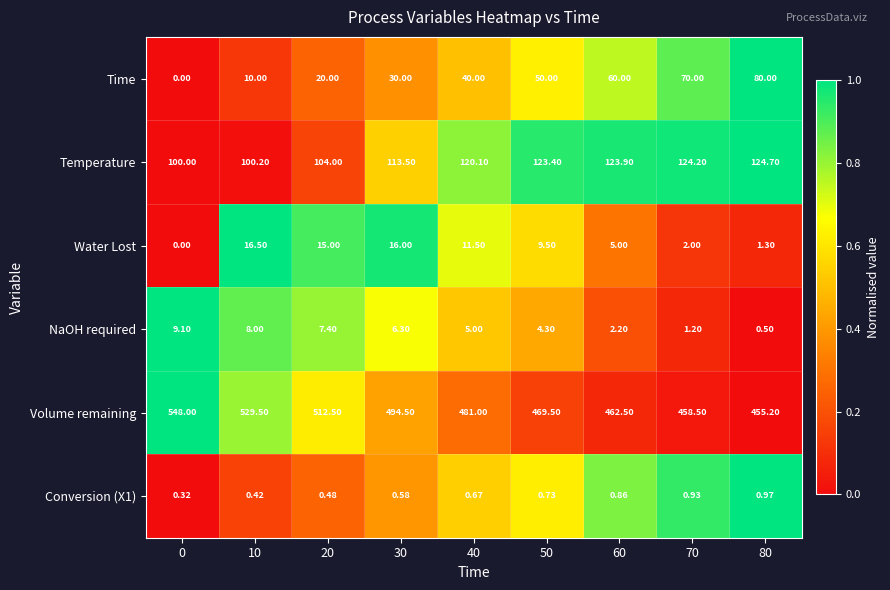

Which series changed the most between 20 and 50?

Volume remaining